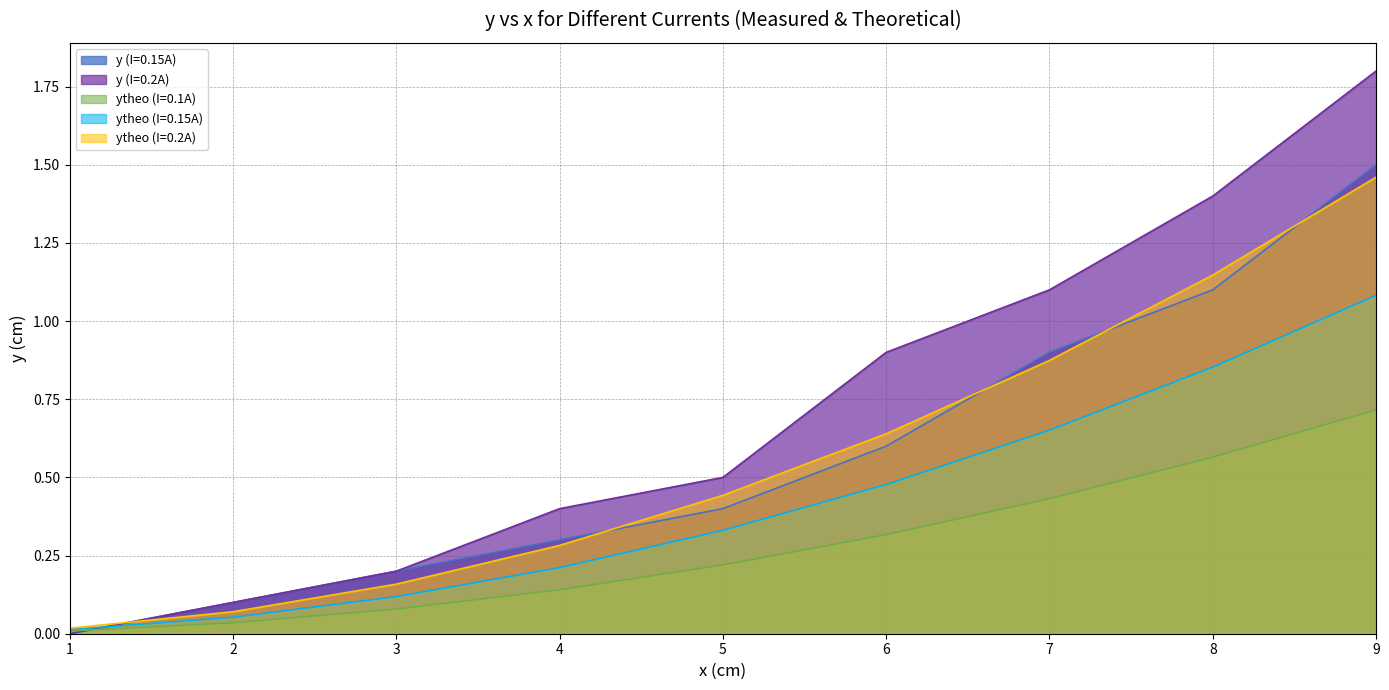

Reading right to left, transcribe all the data shown in this chart.

y (I=0.15A): 9=1.5	8=1.1	7=0.9	6=0.6	5=0.4	4=0.3	3=0.2	2=0.1	1=0.0
y (I=0.2A): 9=1.8	8=1.4	7=1.1	6=0.9	5=0.5	4=0.4	3=0.2	2=0.1	1=0.0
ytheo (I=0.1A): 9=0.7	8=0.6	7=0.4	6=0.3	5=0.2	4=0.1	3=0.1	2=0.0	1=0.0
ytheo (I=0.15A): 9=1.1	8=0.9	7=0.7	6=0.5	5=0.3	4=0.2	3=0.1	2=0.1	1=0.0
ytheo (I=0.2A): 9=1.5	8=1.1	7=0.9	6=0.6	5=0.4	4=0.3	3=0.2	2=0.1	1=0.0